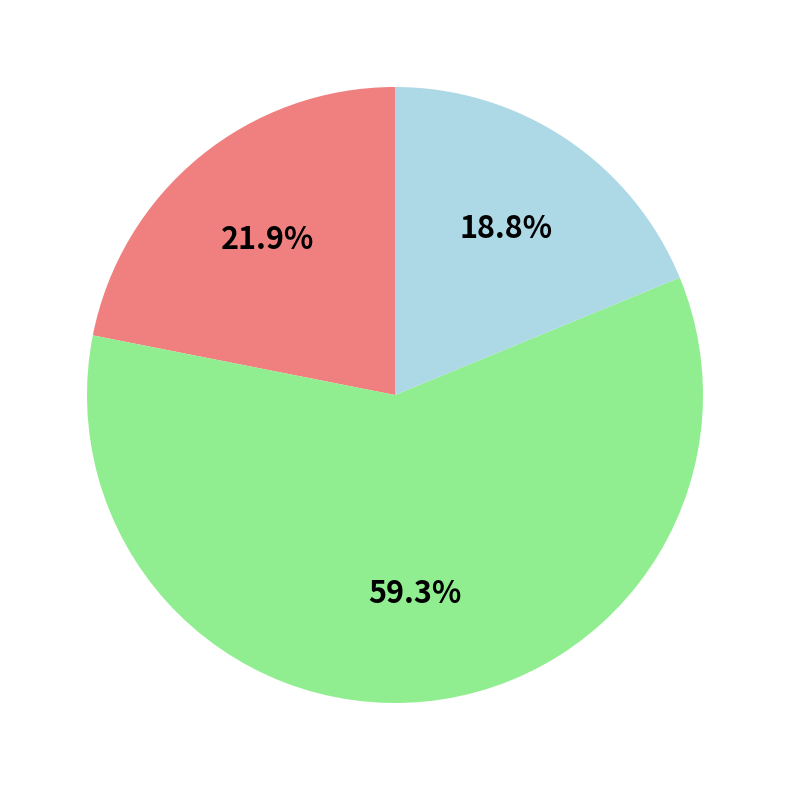

Does any single category account for the majority?

Yes